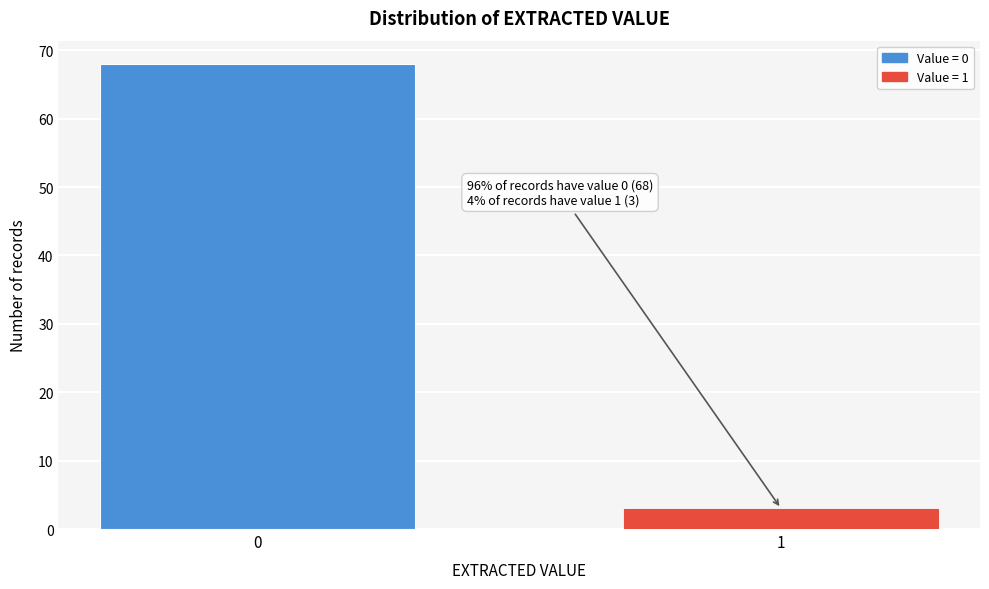

Reading left to right, transcribe all the data shown in this chart.

0=68	1=3